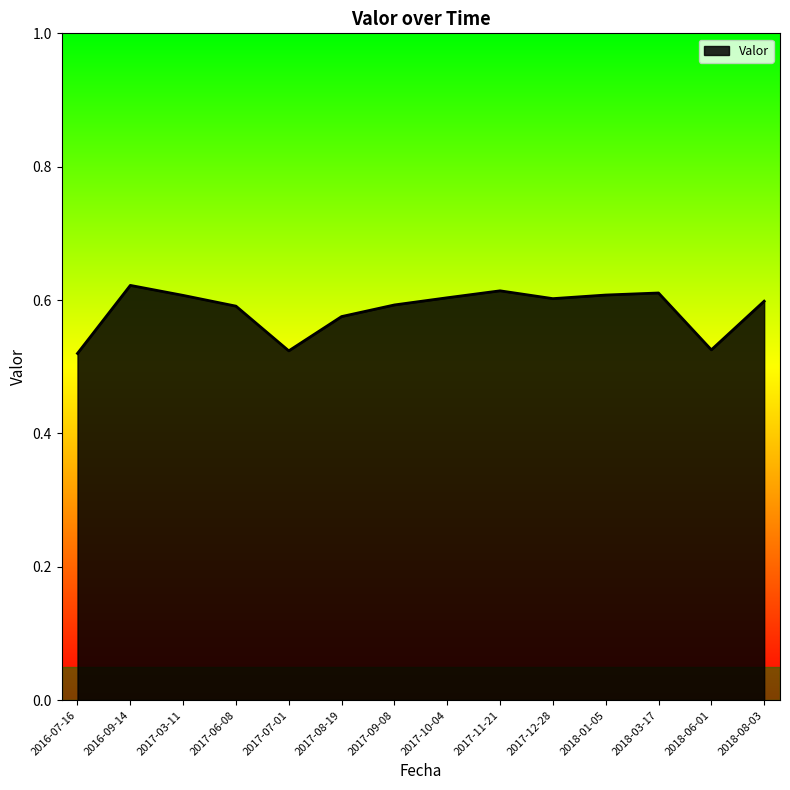

How many lines are shown in the chart?

1